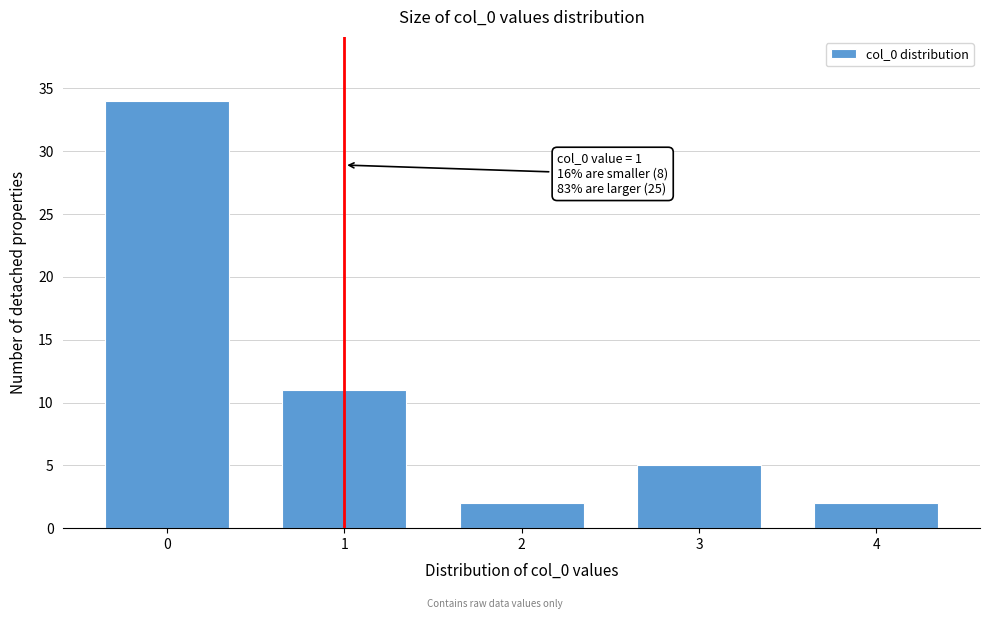

Reading right to left, transcribe all the data shown in this chart.

4=2	3=5	2=2	1=11	0=34